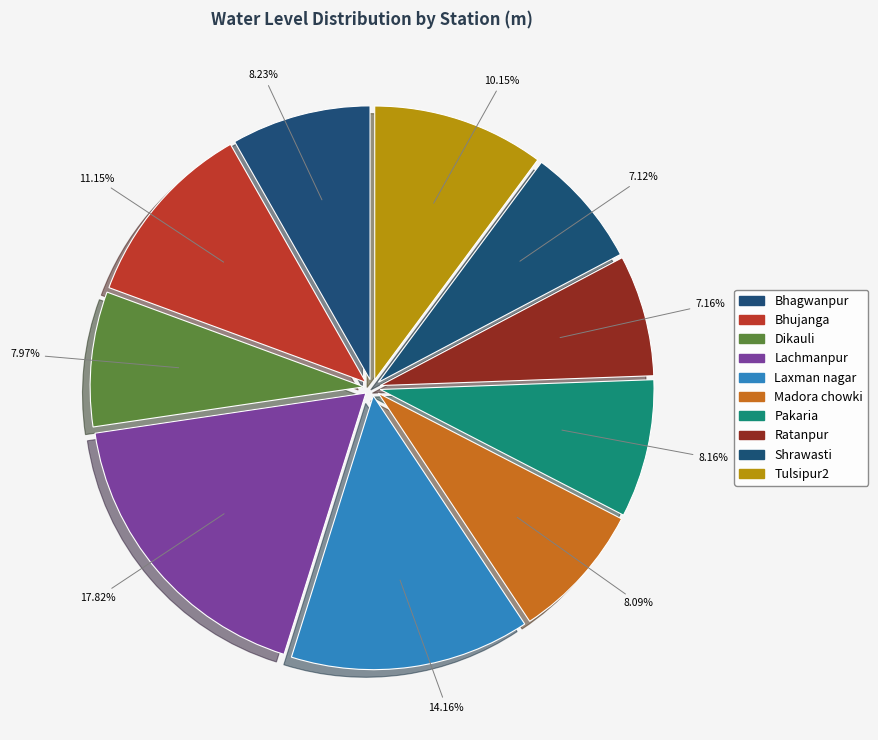

The Tulsipur2 slice represents 10% of the pie. True or false?

True